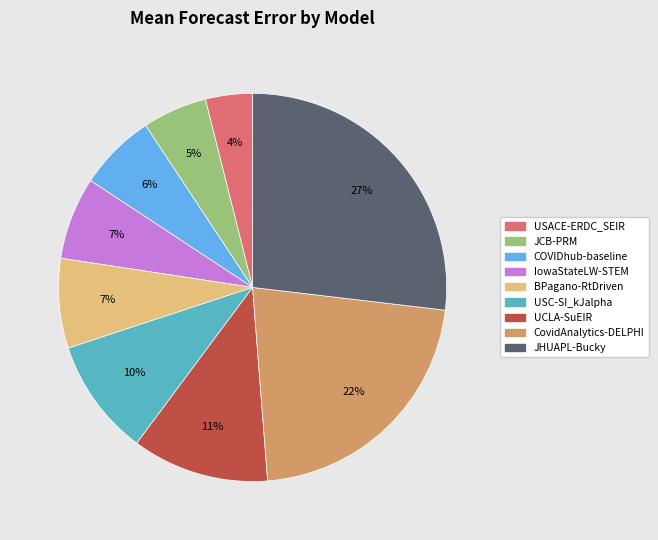

Which has a higher value, IowaStateLW-STEM or UCLA-SuEIR?

UCLA-SuEIR